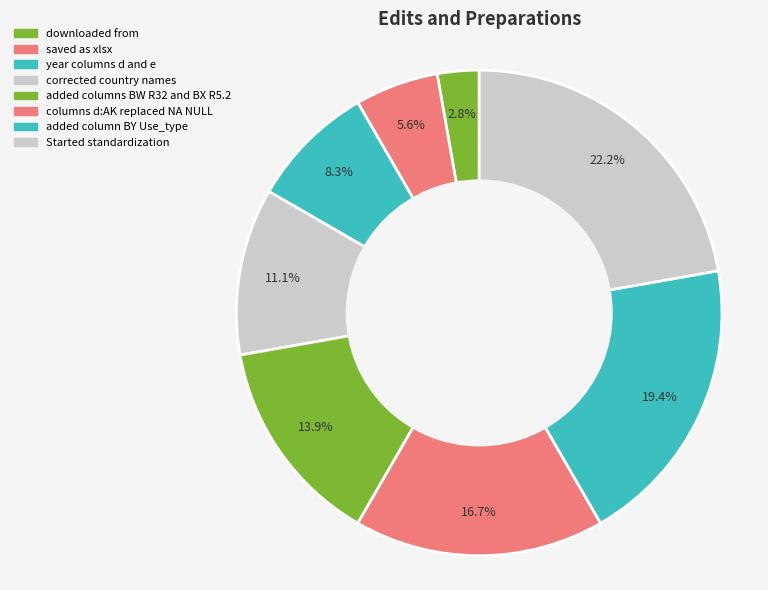

True or false: added columns BW R32 and BX R5.2 accounts for 7% of the total.

False